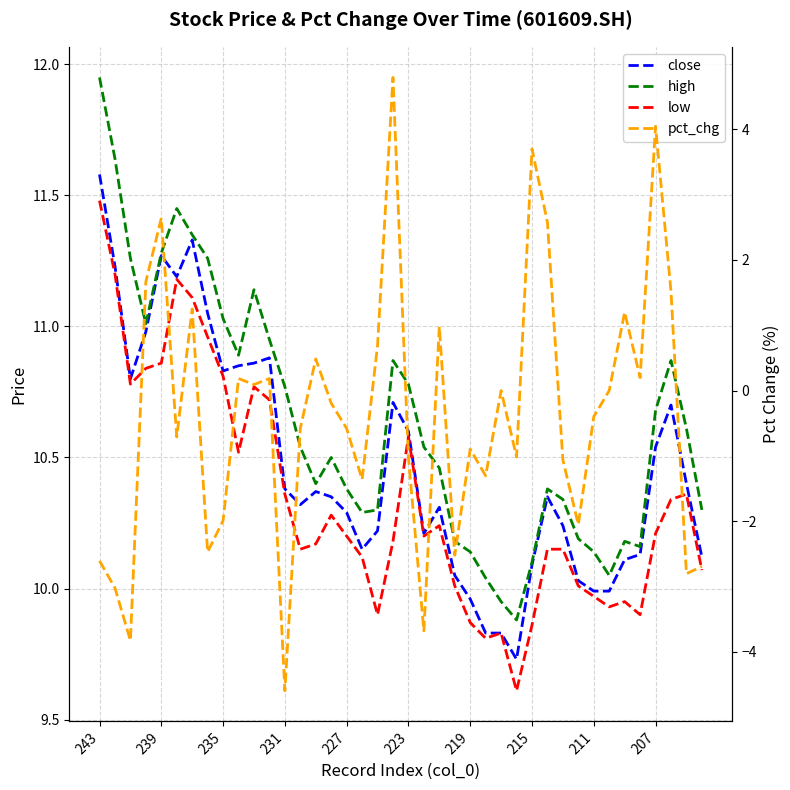

What is the difference between the maximum and minimum values in the pct_chg series?

9.4